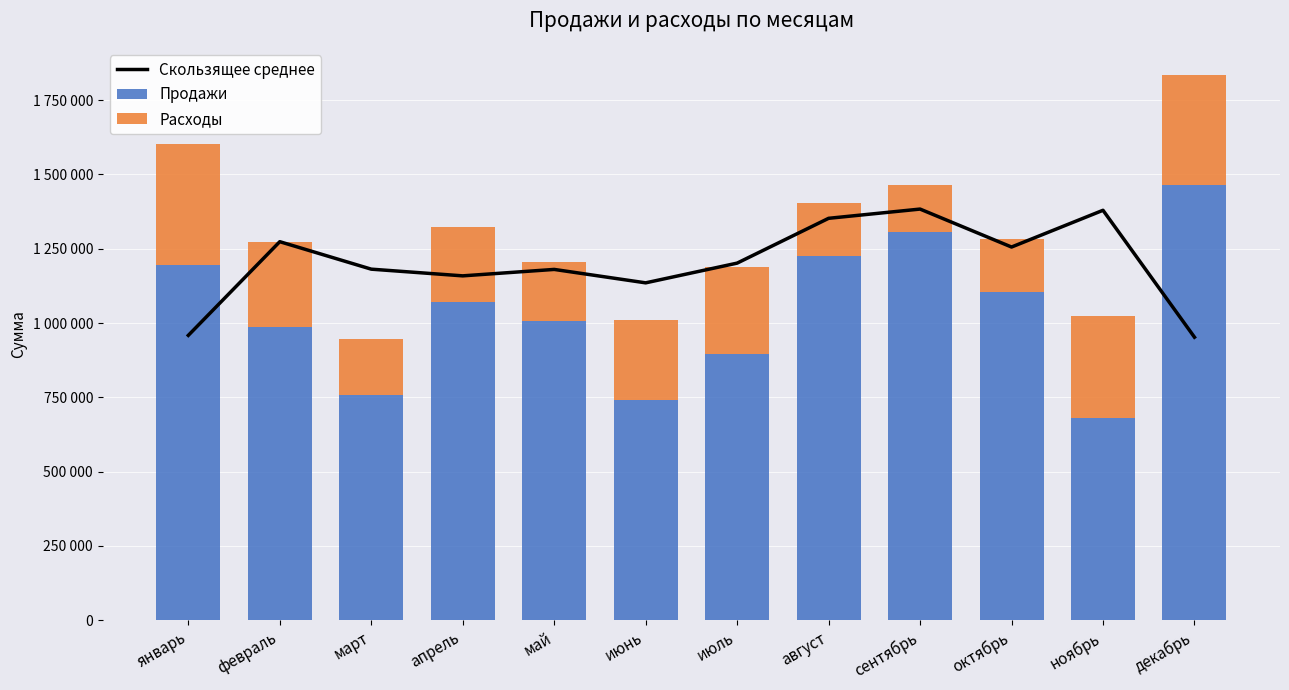

At which label does Продажи reach its peak?

декабрь